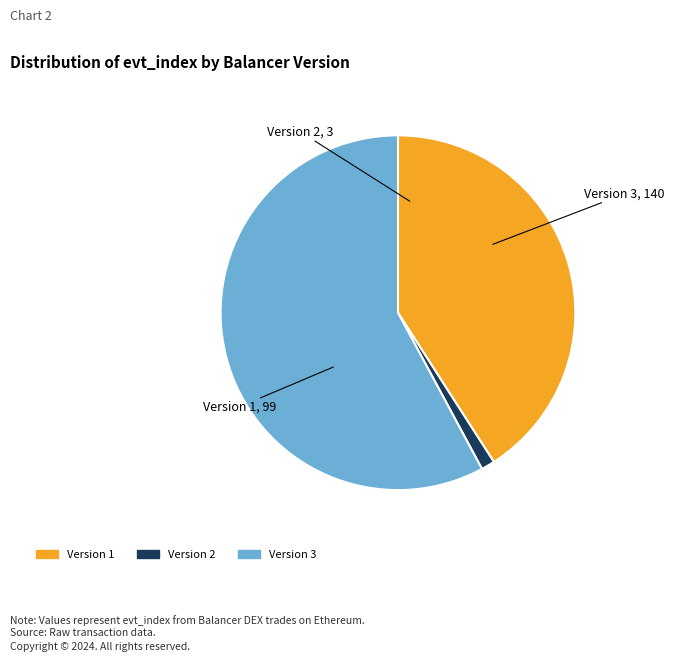

Which category has the smallest portion of the pie?

Version 2